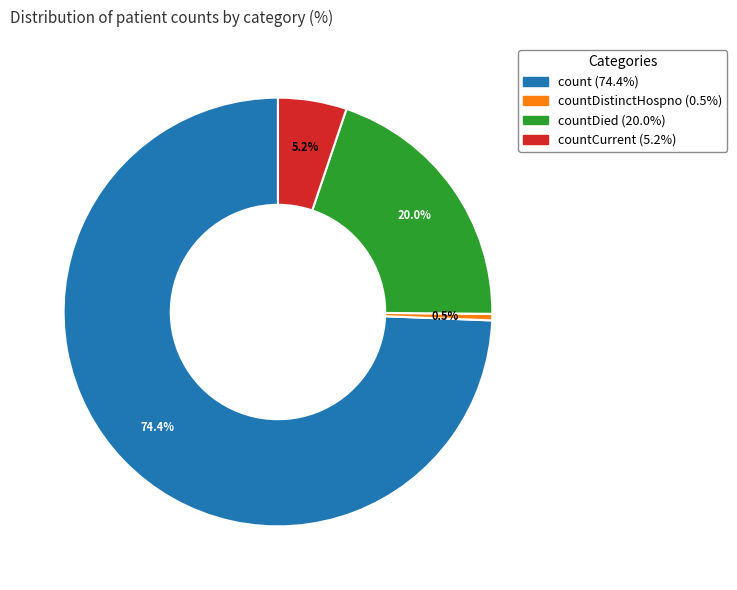

Does any single category account for the majority?

Yes